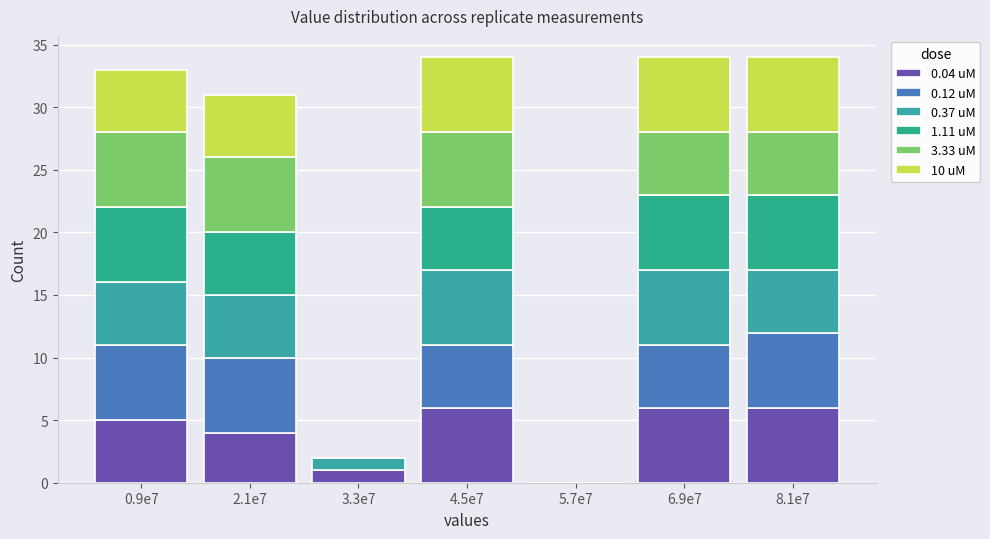

Are the bars horizontal?

No